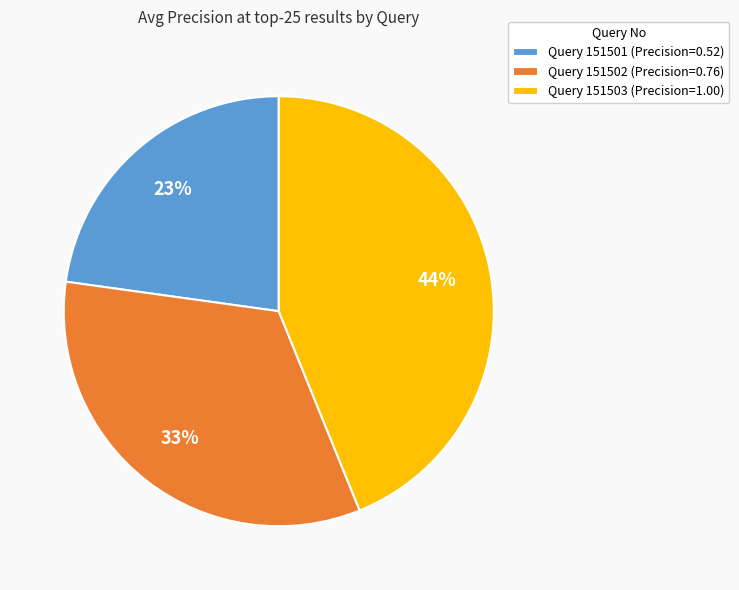

To the nearest percent, what is the average slice percentage?

33%